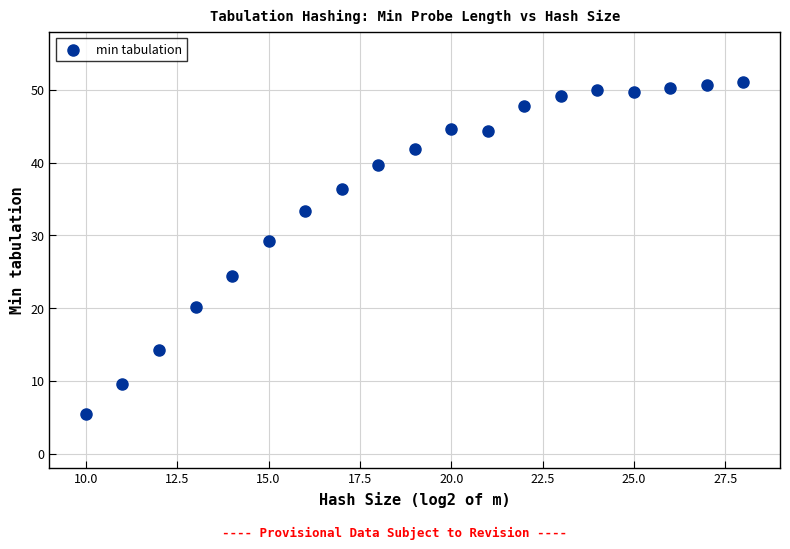

What is the range of Y values (max minus min)?

45.6